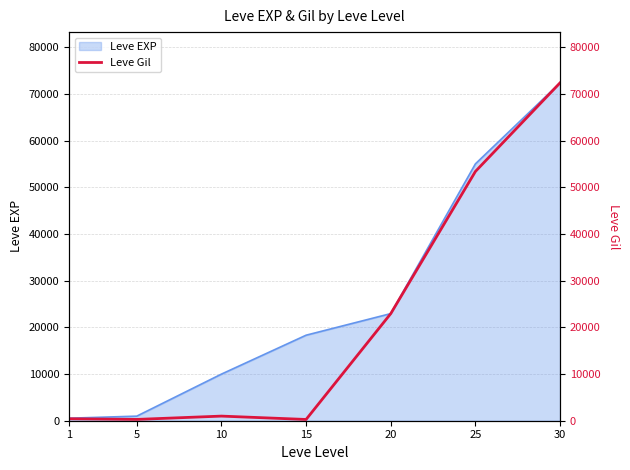

What is the smallest value displayed?

270